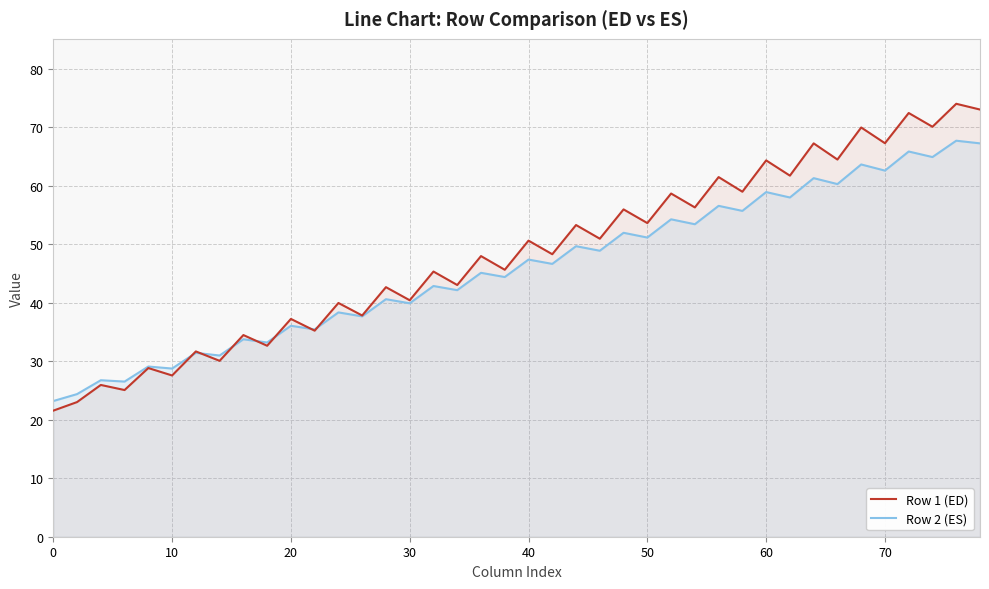

True or false: Row 2 (ES) has a value of 63.4 at 30.

False